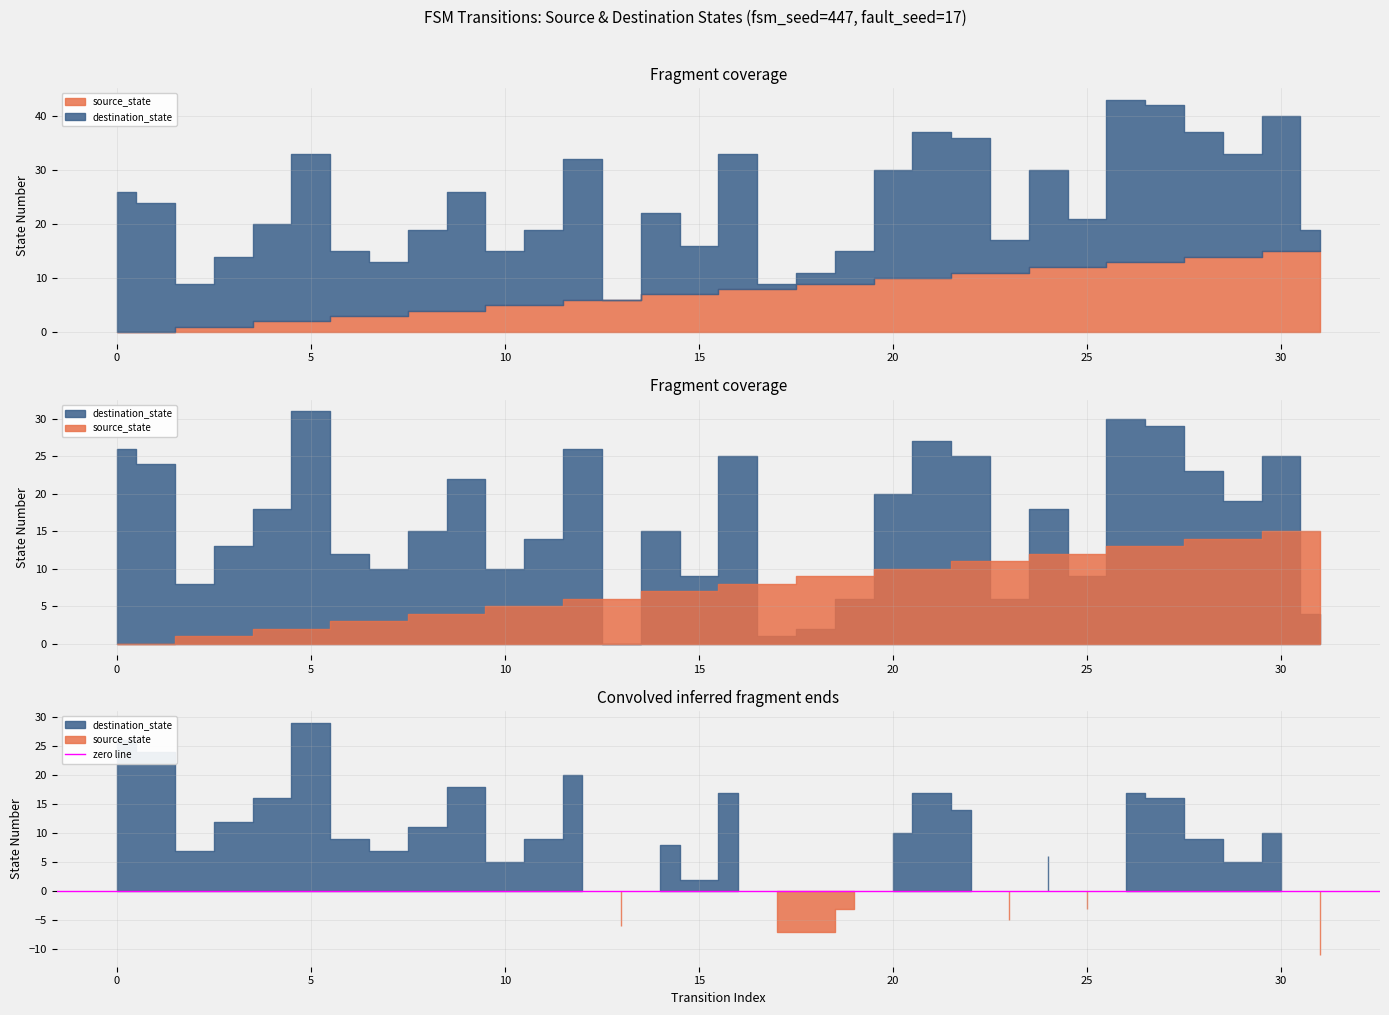

Where does the source_state series first go above 8?

18